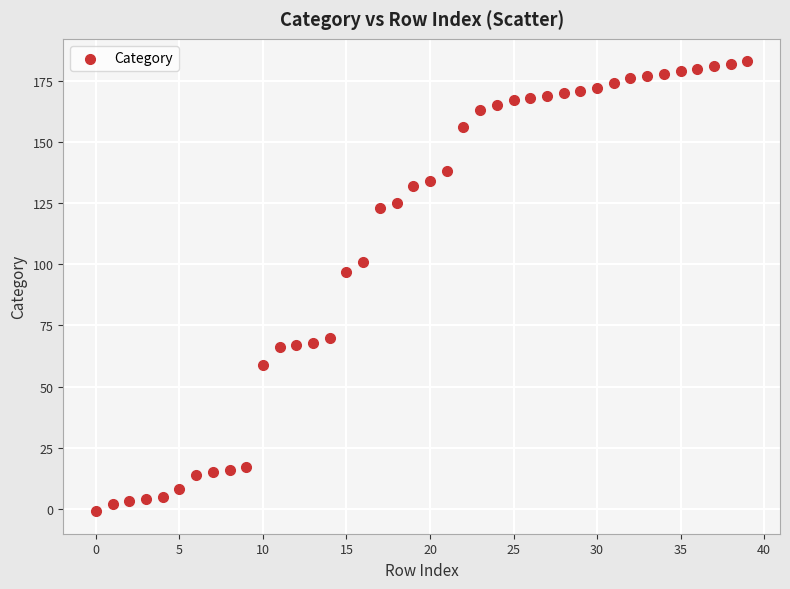

What Y value in the scatter plot is closest to 91?

97